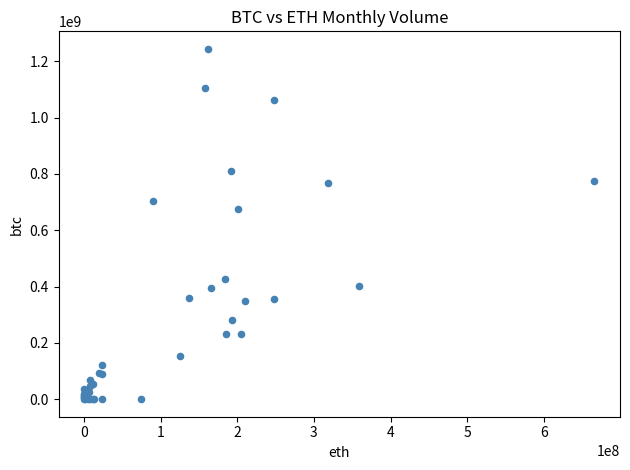

What Y value in the scatter plot is closest to 622125505?

676253627.4